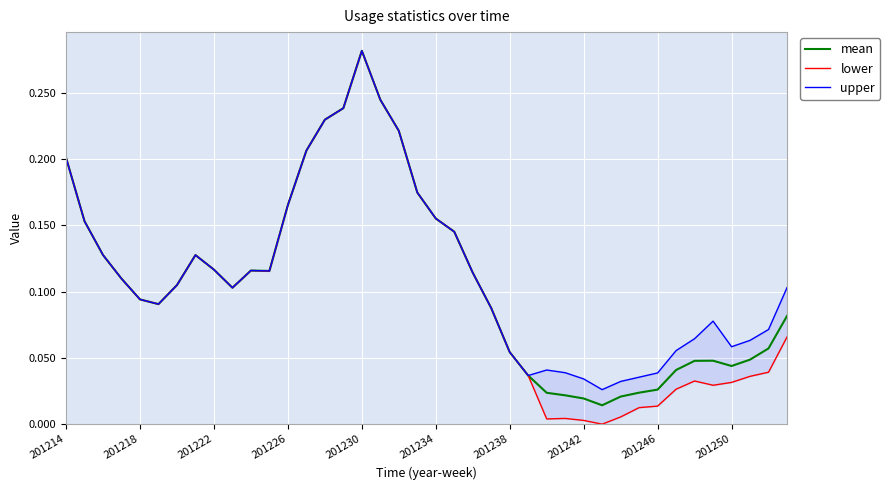

True or false: mean and upper intersect in this chart.

False